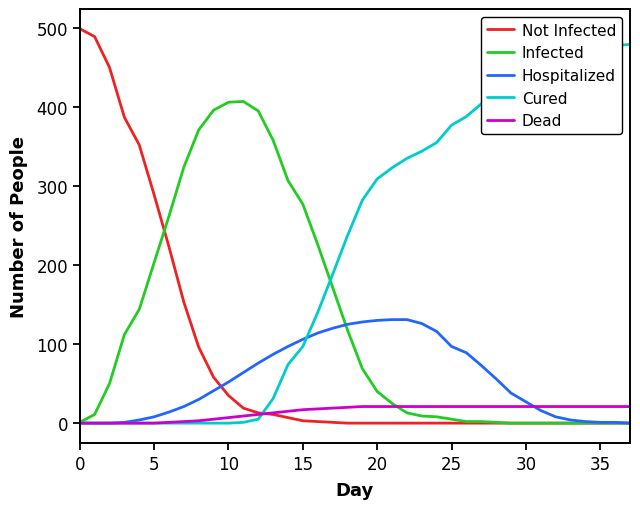

Which series has the largest total across all categories?

Cured